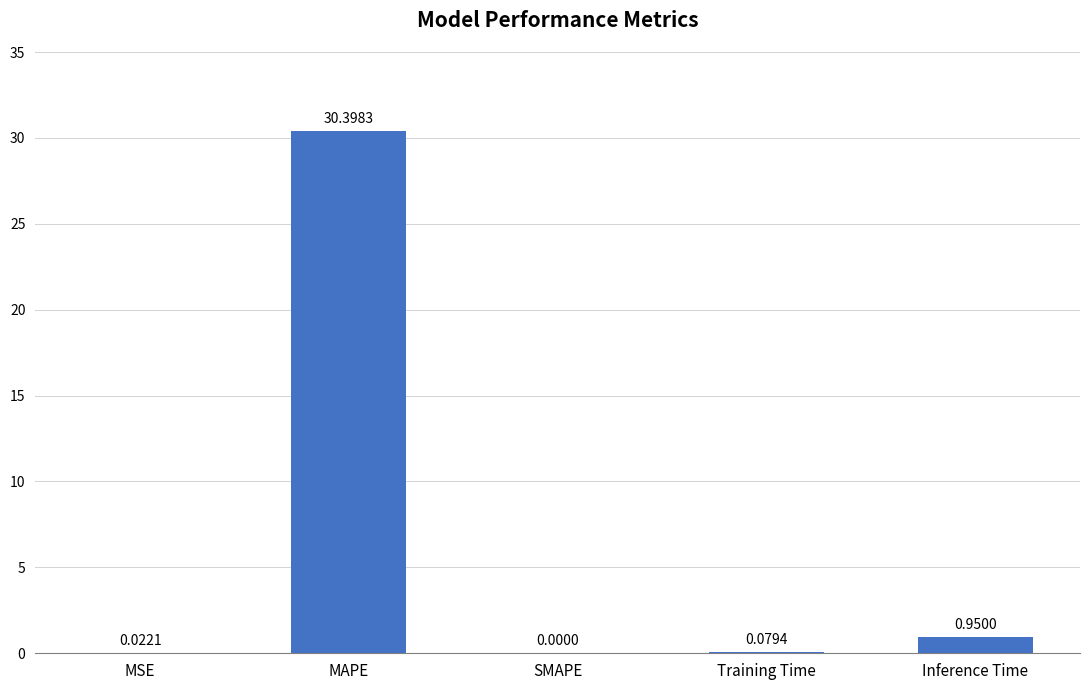

How many data points are above 0?

4